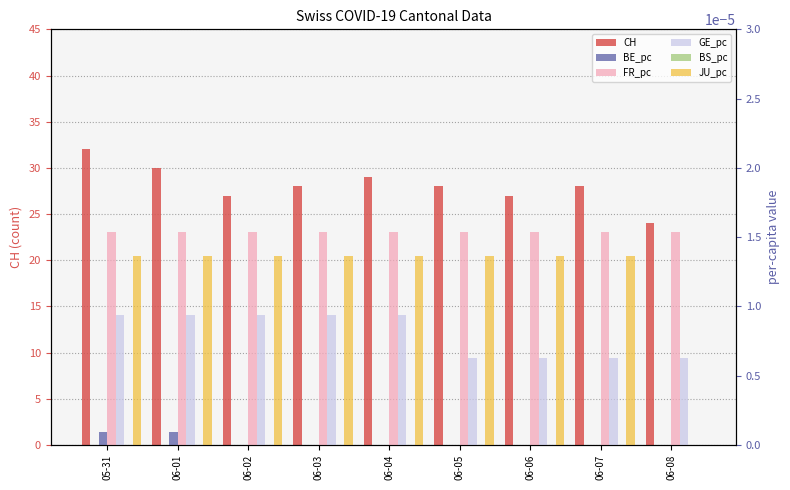

Reading right to left, what are all the values shown in this chart?

CH: 24.0	28.0	27.0	28.0	29.0	28.0	27.0	30.0	32.0
BE_pc: 0.0	0.0	0.0	0.0	0.0	0.0	0.0	0.0	0.0
FR_pc: 0.0	0.0	0.0	0.0	0.0	0.0	0.0	0.0	0.0
GE_pc: 0.0	0.0	0.0	0.0	0.0	0.0	0.0	0.0	0.0
BS_pc: 0.0	0.0	0.0	0.0	0.0	0.0	0.0	0.0	0.0
JU_pc: 0.0	0.0	0.0	0.0	0.0	0.0	0.0	0.0	0.0